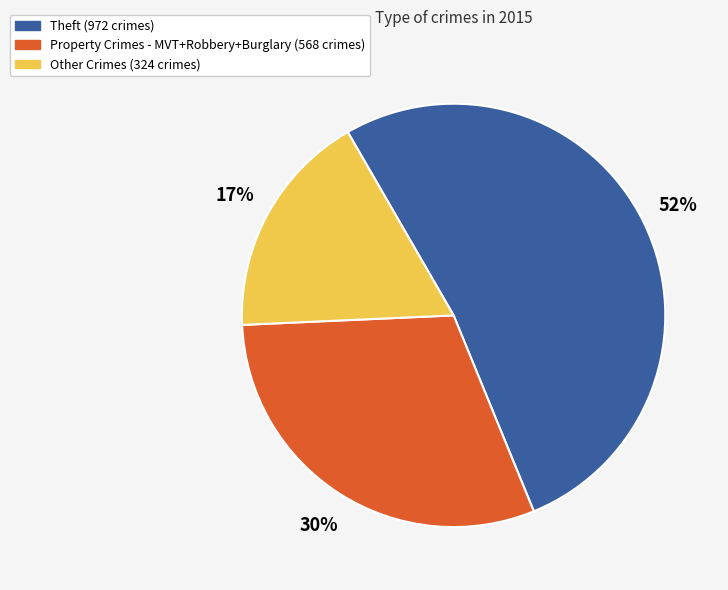

To the nearest percent, what is the average slice percentage?

33%